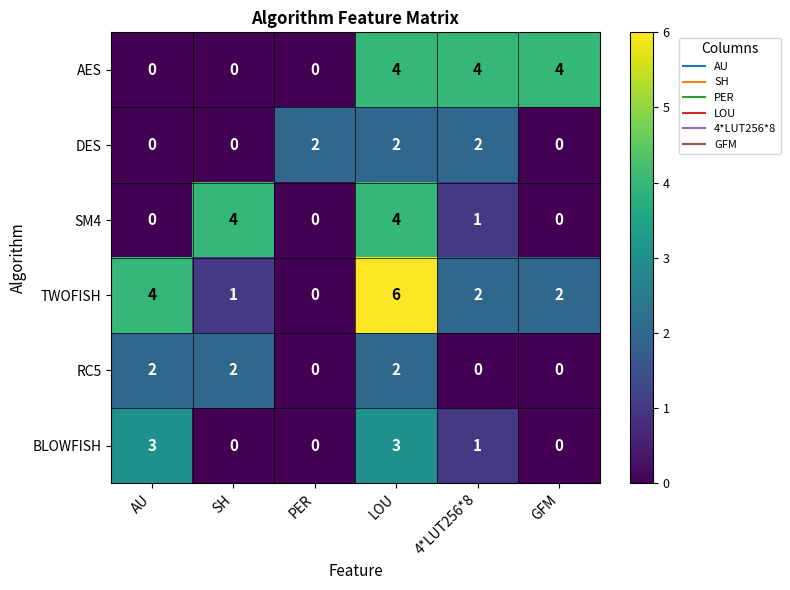

Which series has the largest total across all categories?

TWOFISH